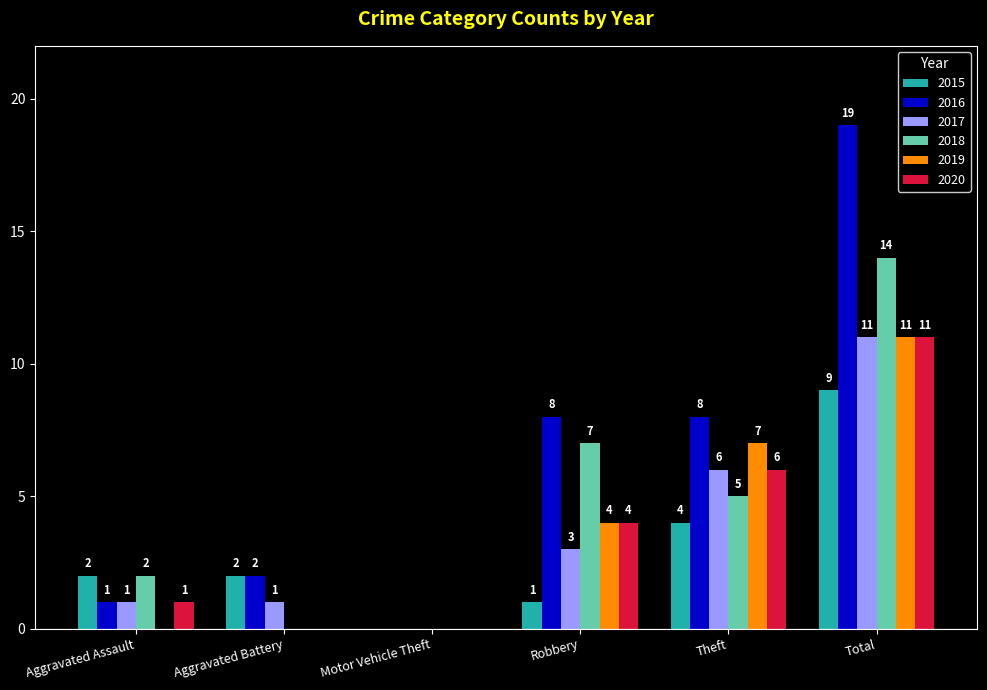

The value of 2020 at Aggravated Assault is 0. True or false?

False